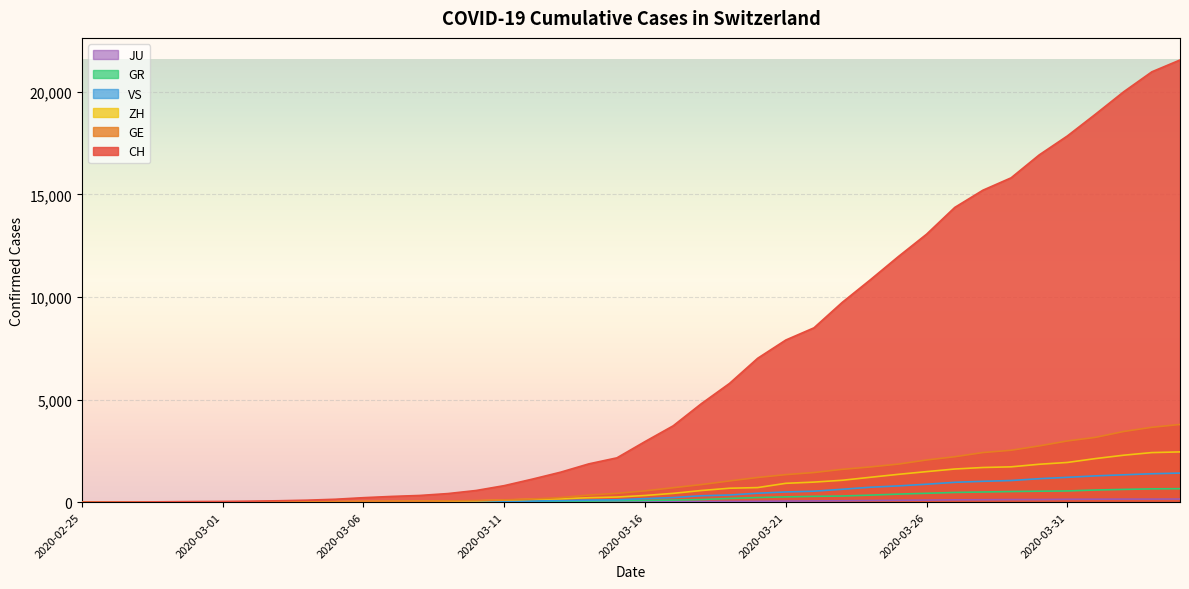

Which series ends up on top after the final intersection of ZH and GE?

GE